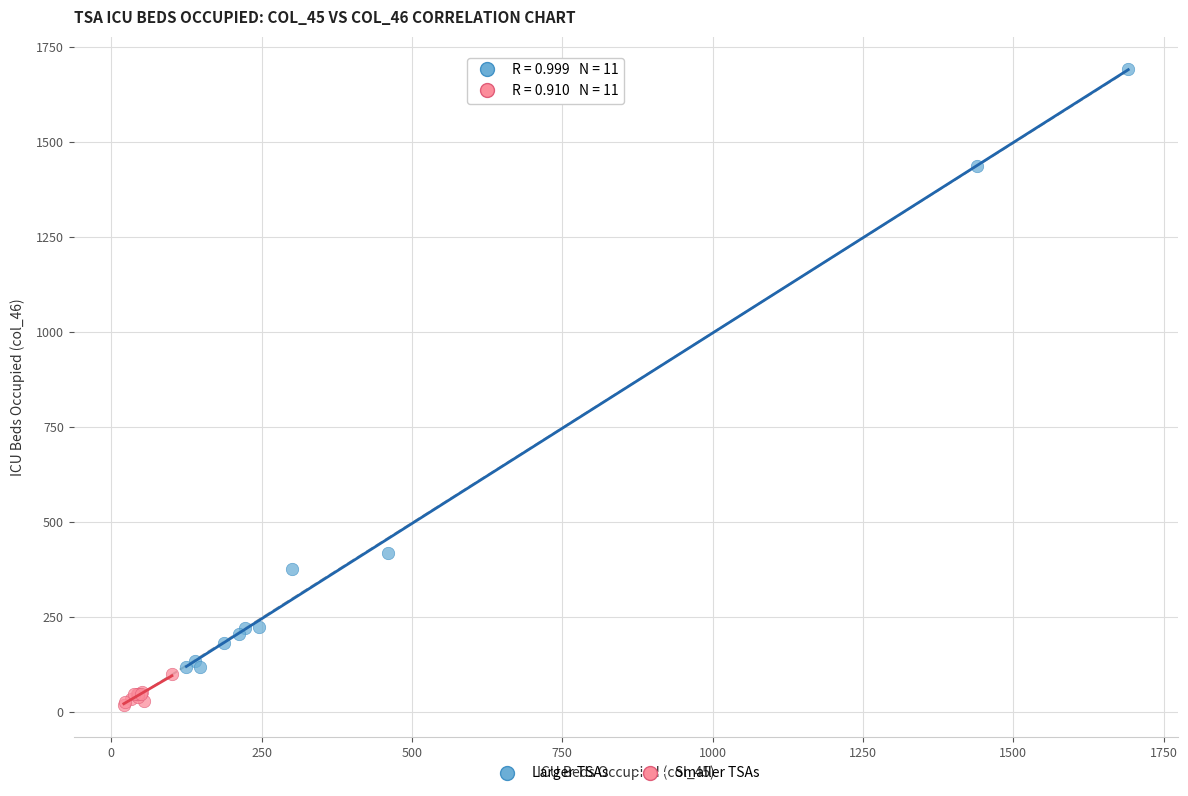

Which series contains the lowest Y value?

Smaller TSAs